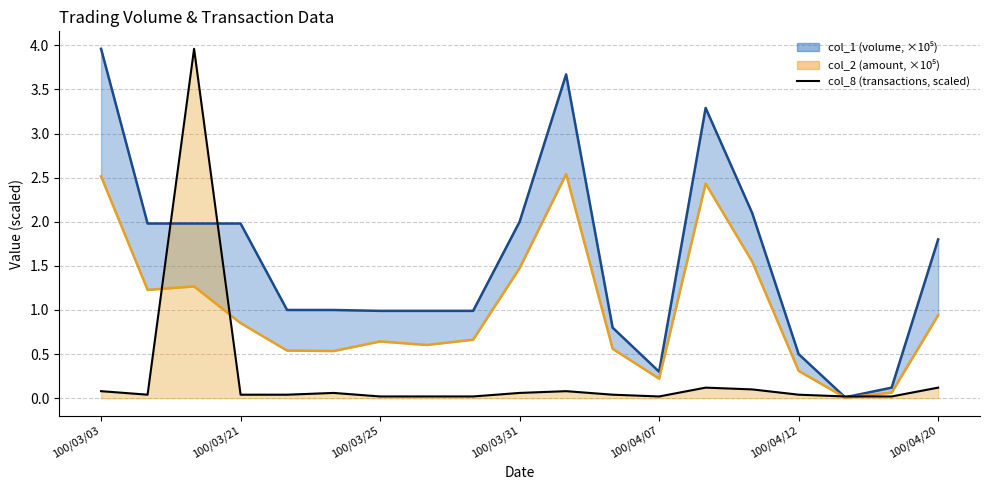

How many data points does each series have?

19